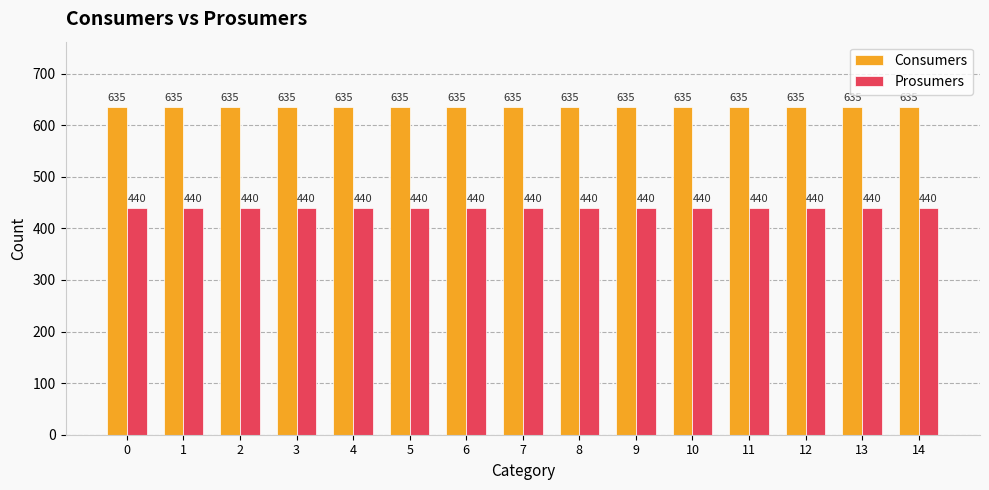

What value does the Consumers series have at 12?

635